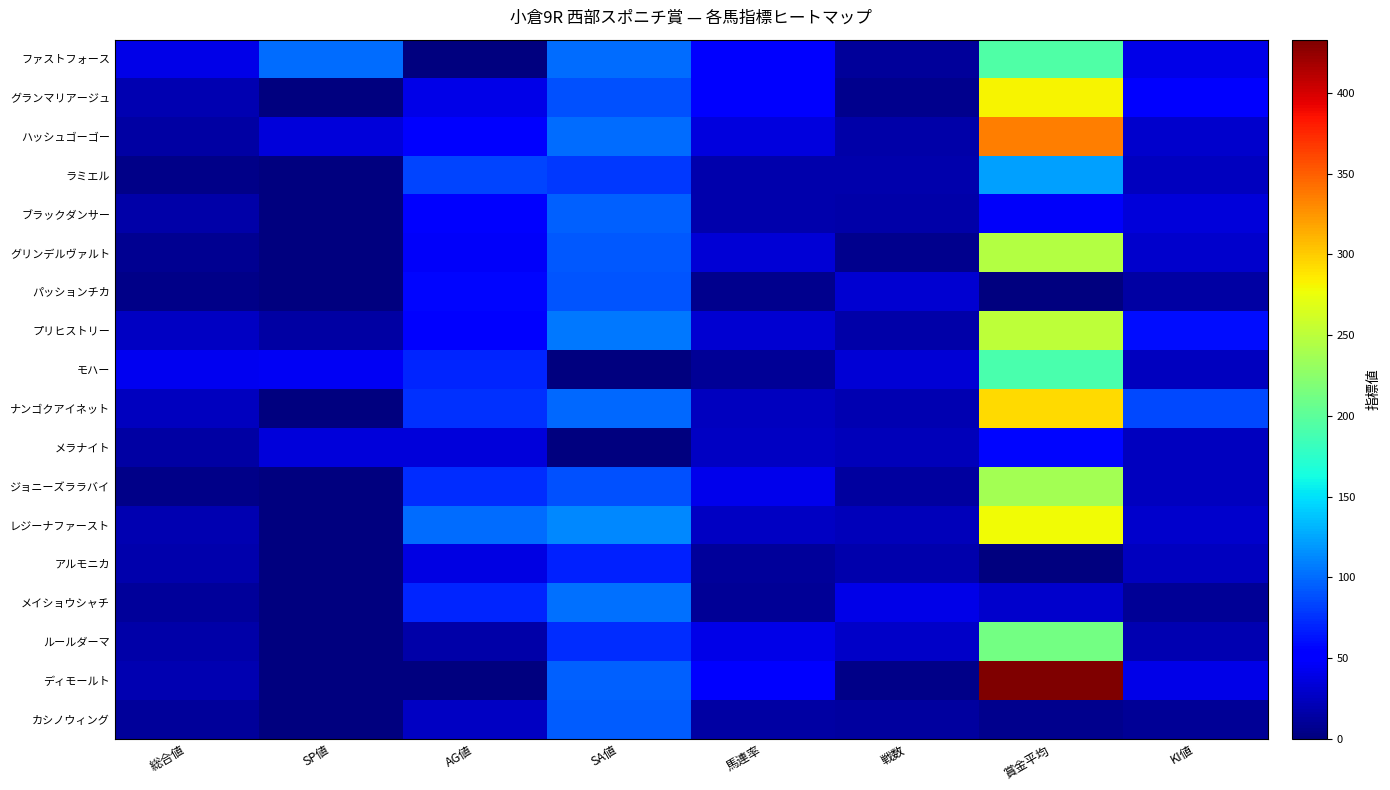

Which label corresponds to the smallest value in the chart?

AG値